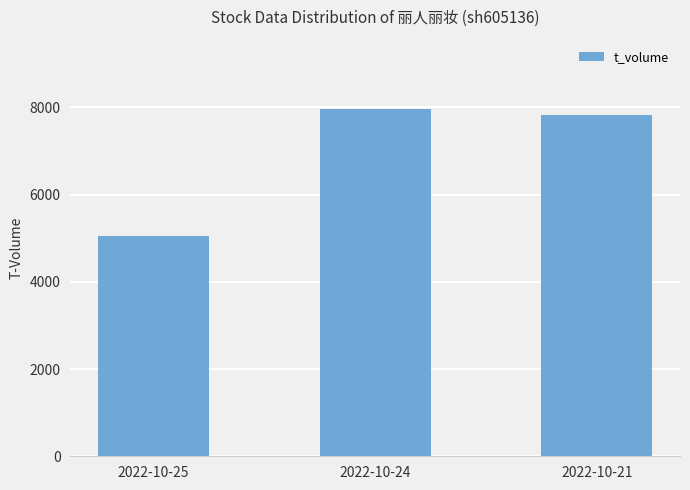

Between 2022-10-24 and 2022-10-25, which is larger?

2022-10-24